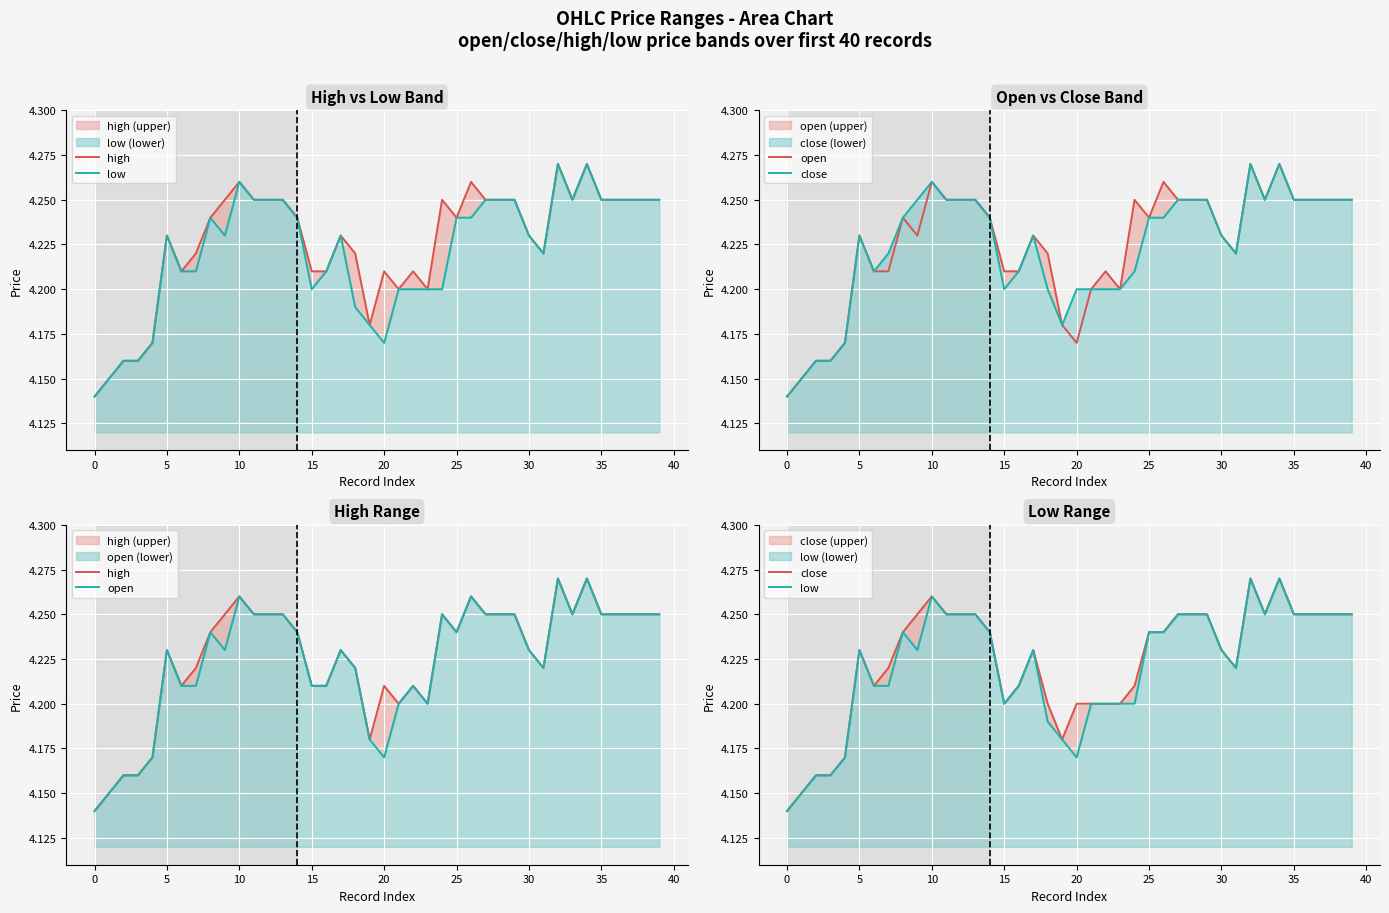

What is the maximum value for high?

4.3